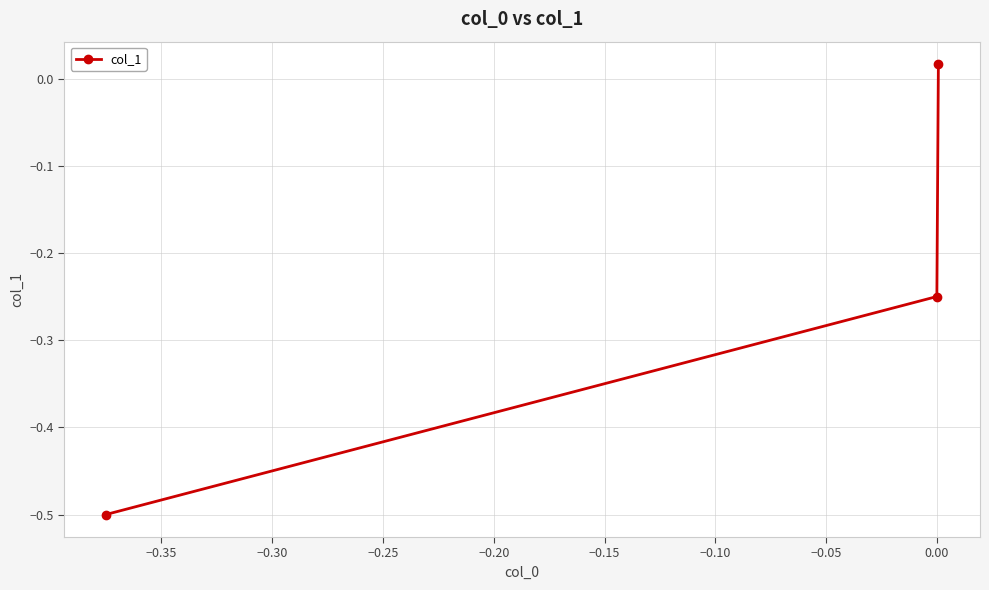

What is the difference between the maximum and second lowest values?

0.3